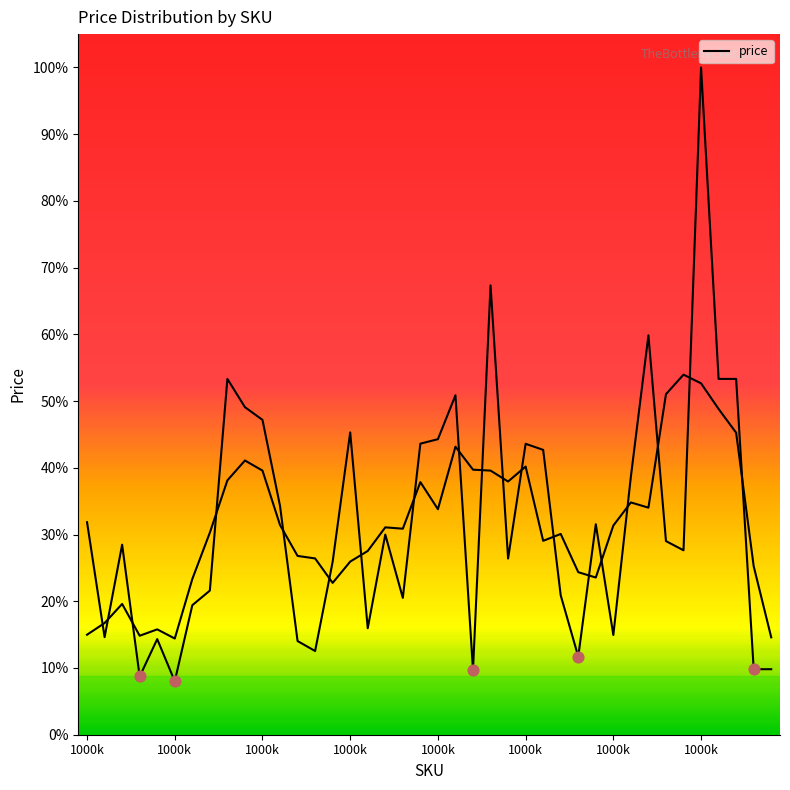

Approximately how many times larger is the value at 1000032 compared to 1000053?

0.8